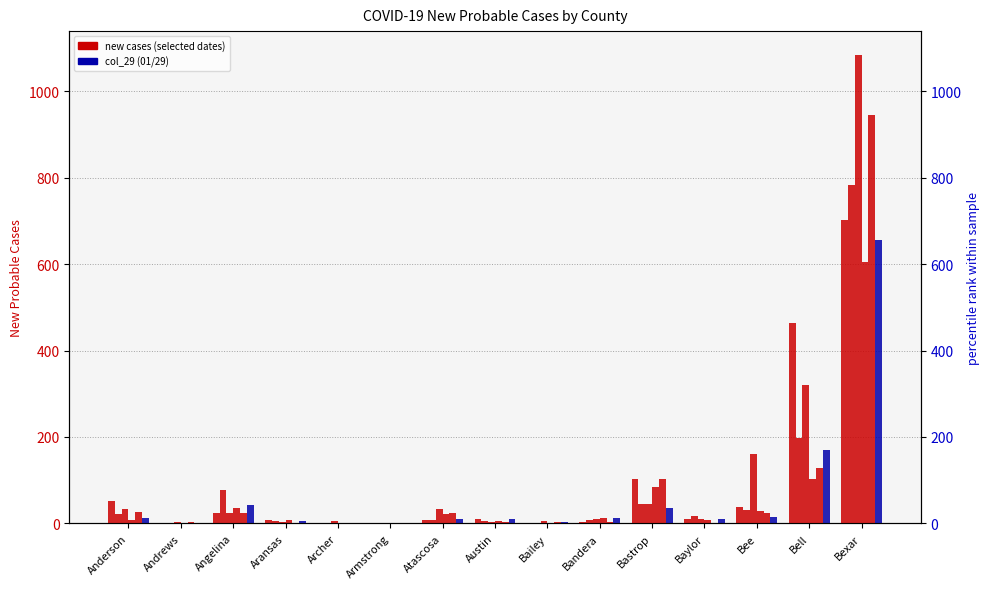

What is the sum of the col_17 (01/17) values at Anderson and Armstrong?

23